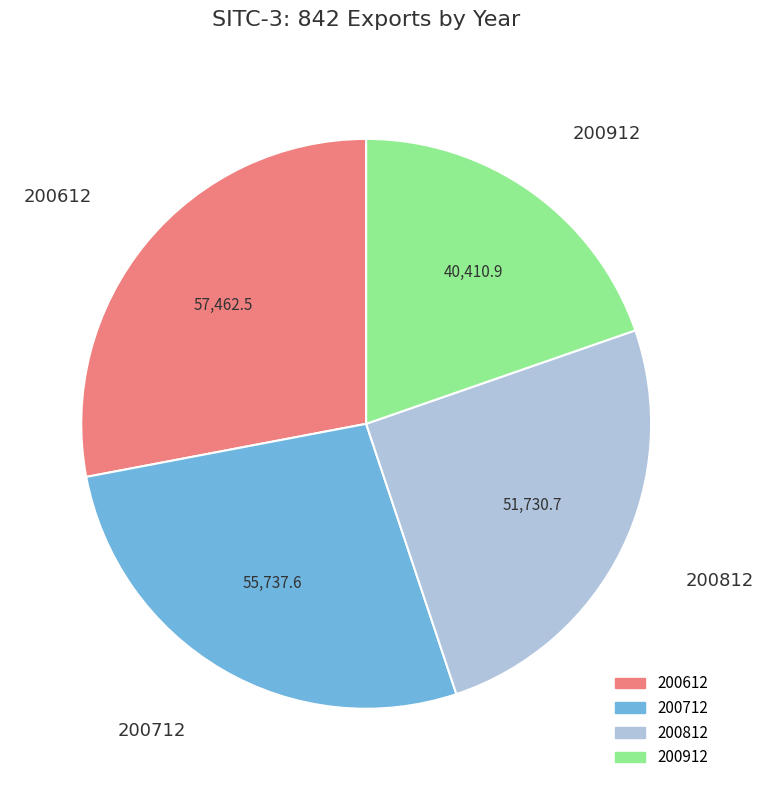

The 200712 slice represents 27% of the pie. True or false?

True